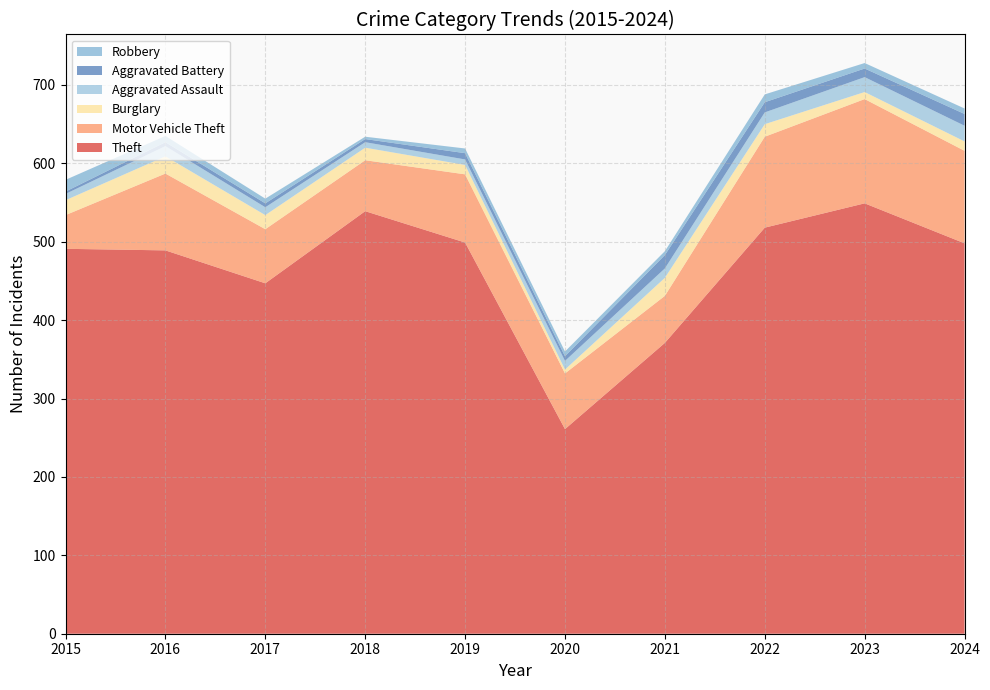

Reading right to left, extract all data points from this chart.

Theft: 498	549	518	371	261	499	539	447	489	491
Motor Vehicle Theft: 118	133	116	60	71	87	65	69	98	43
Burglary: 12	9	16	23	5	12	16	18	22	19
Robbery: 7	7	10	5	6	6	3	6	8	15
Aggravated Assault: 20	19	15	12	11	7	7	10	13	8
Aggravated Battery: 15	11	13	17	6	8	4	5	5	3